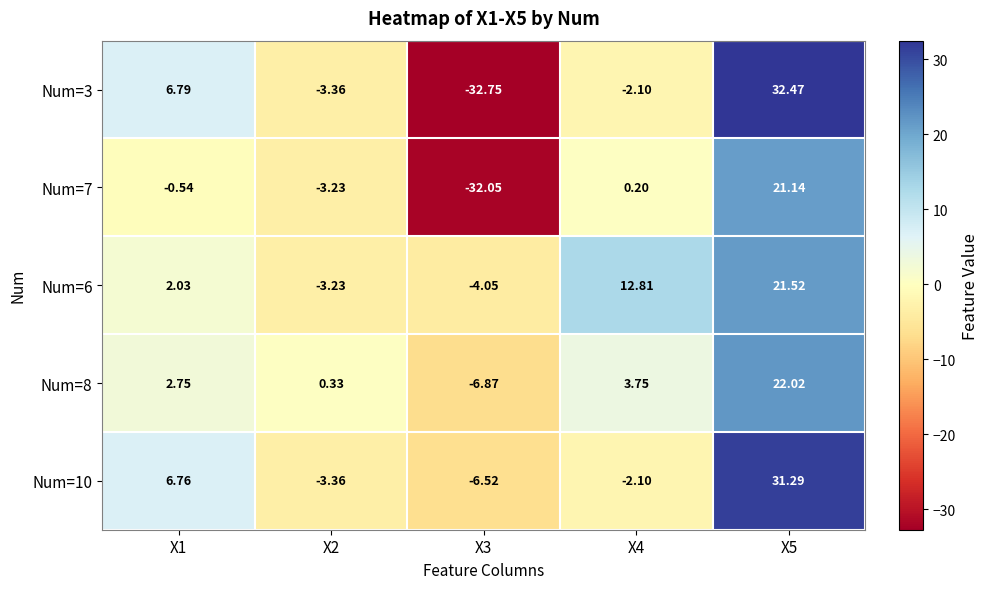

What is the spread (max minus min) of values at X3?

28.7